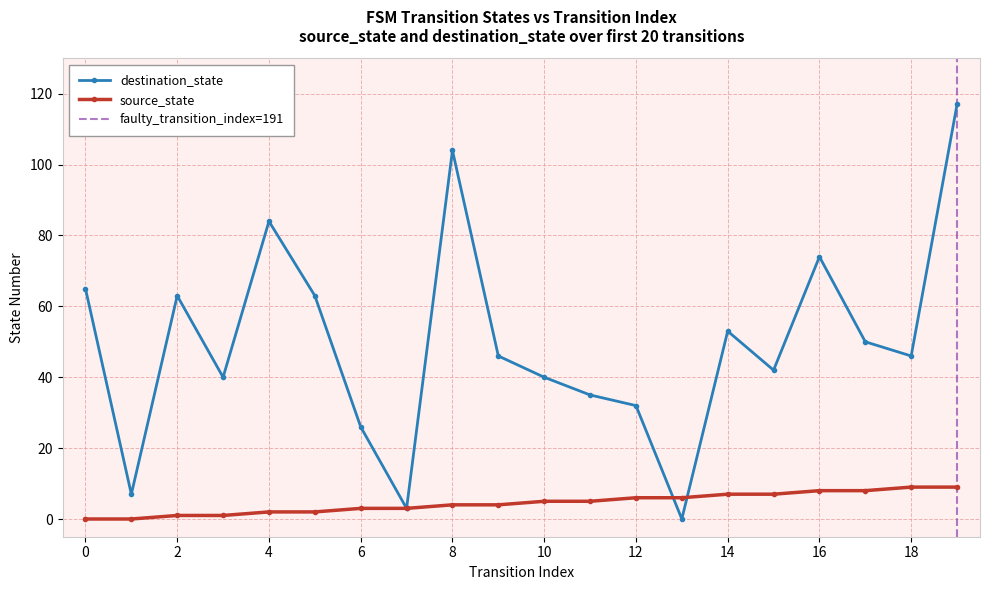

Where does the source_state series first go above 5?

12